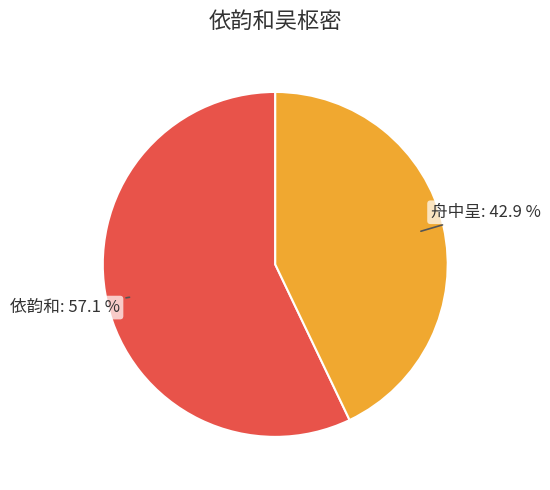

Does any single category account for the majority?

Yes